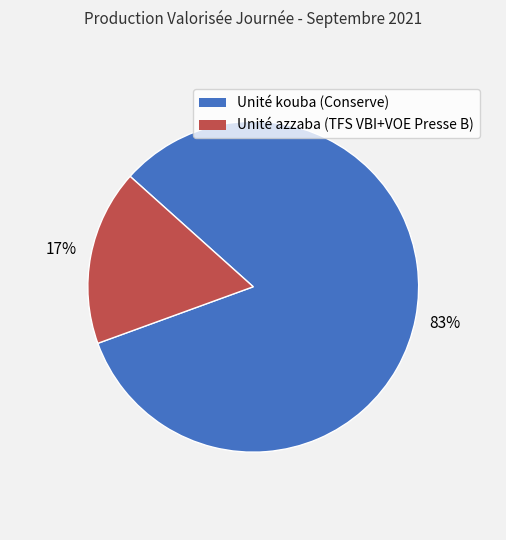

Is it true that Unité kouba (Conserve) is 83% of the pie?

True